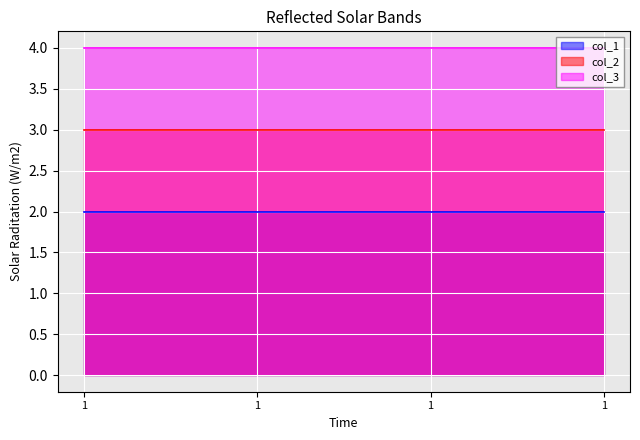

How many lines are shown in the chart?

3